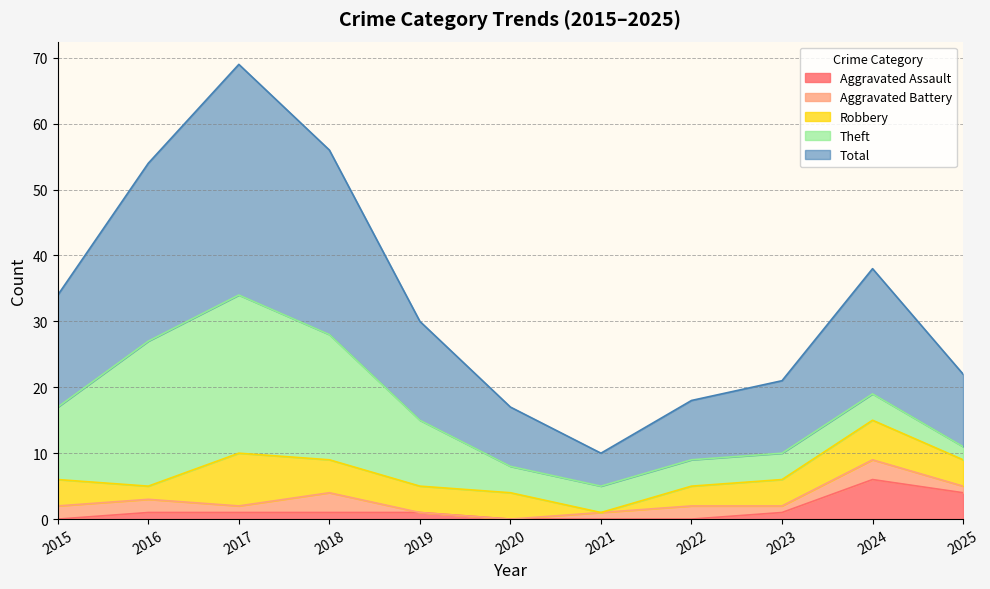

Between 2019 and 2021, which series saw the biggest shift?

Total